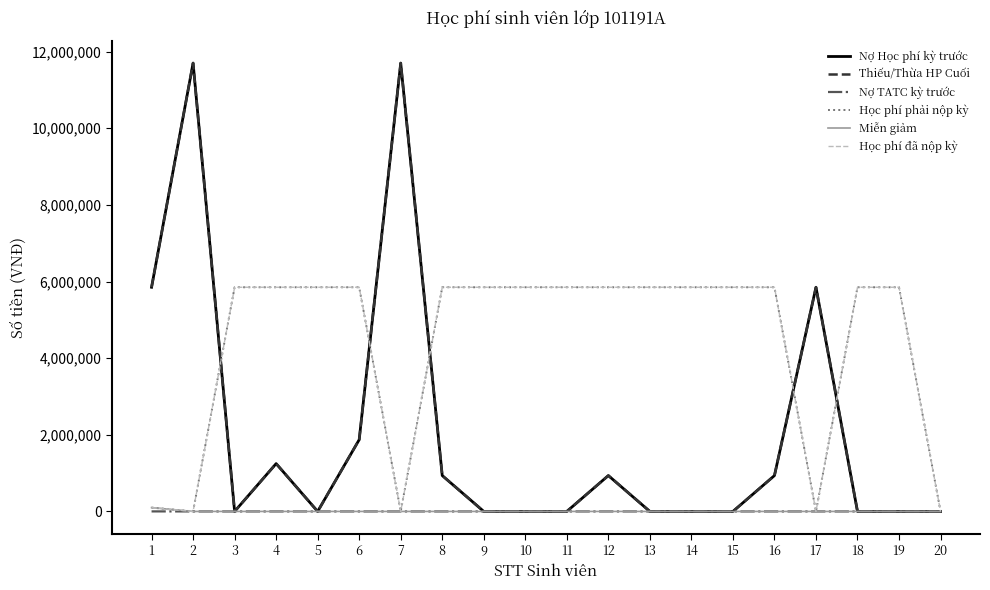

Does the chart have visible grid lines?

No